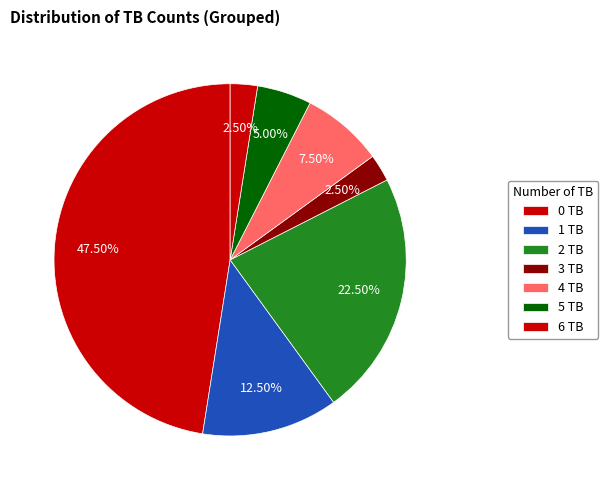

Count the number of slices in the pie.

7